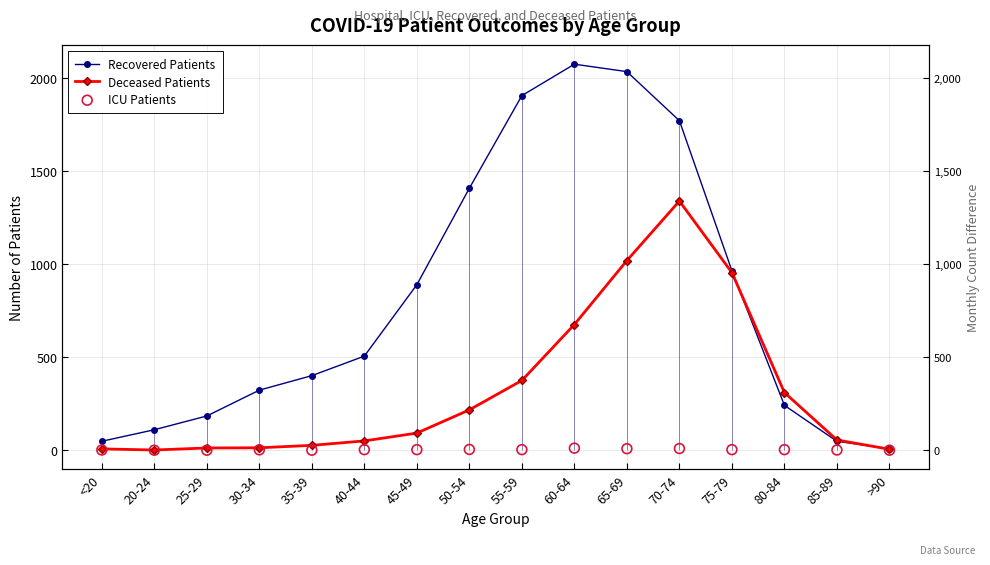

Which series contains the lowest Y value?

ICU Patients